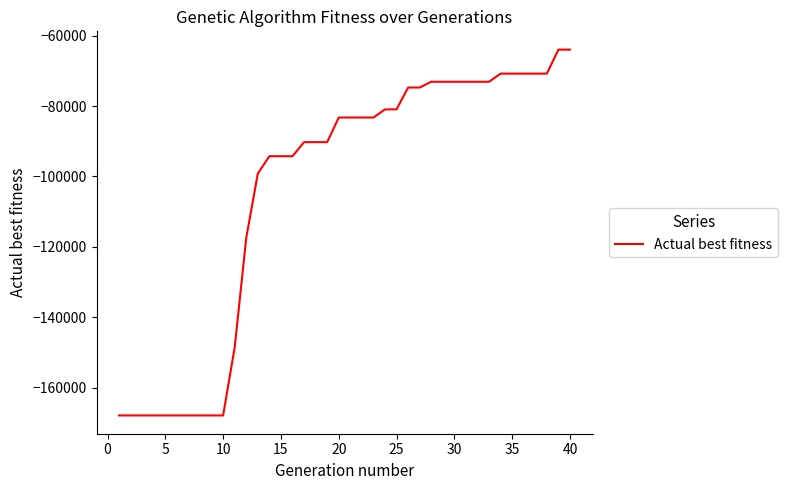

How many values are below -83256?

19